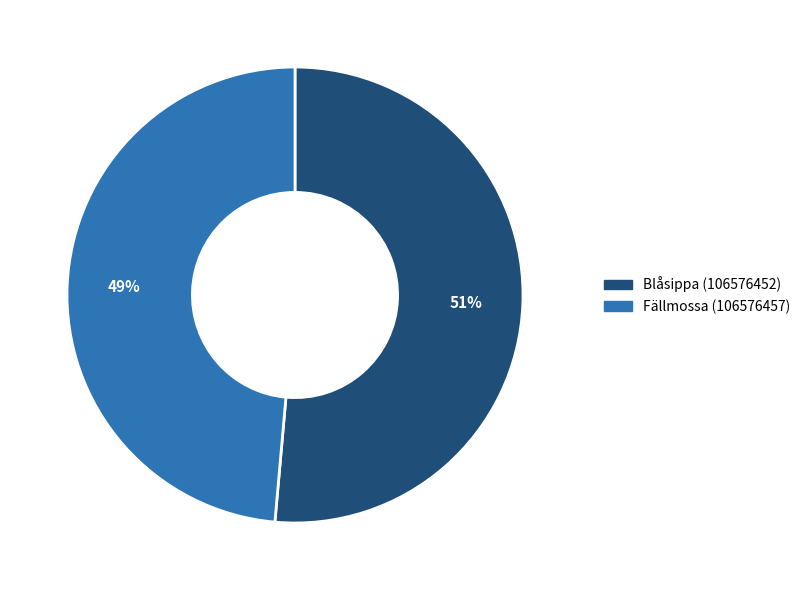

What percentage is the Blåsippa (106576452) slice, to the nearest percent?

51%